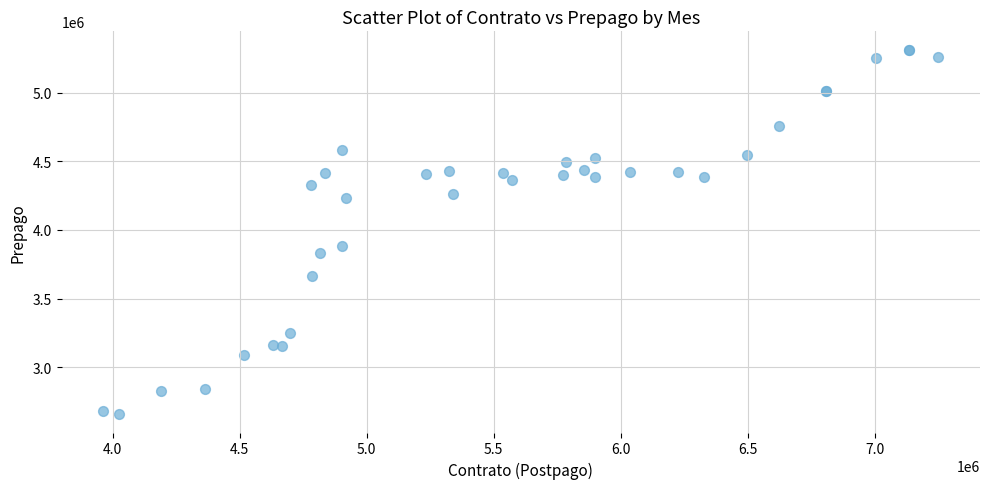

What Y value in the scatter plot is closest to 3985434?

3886088